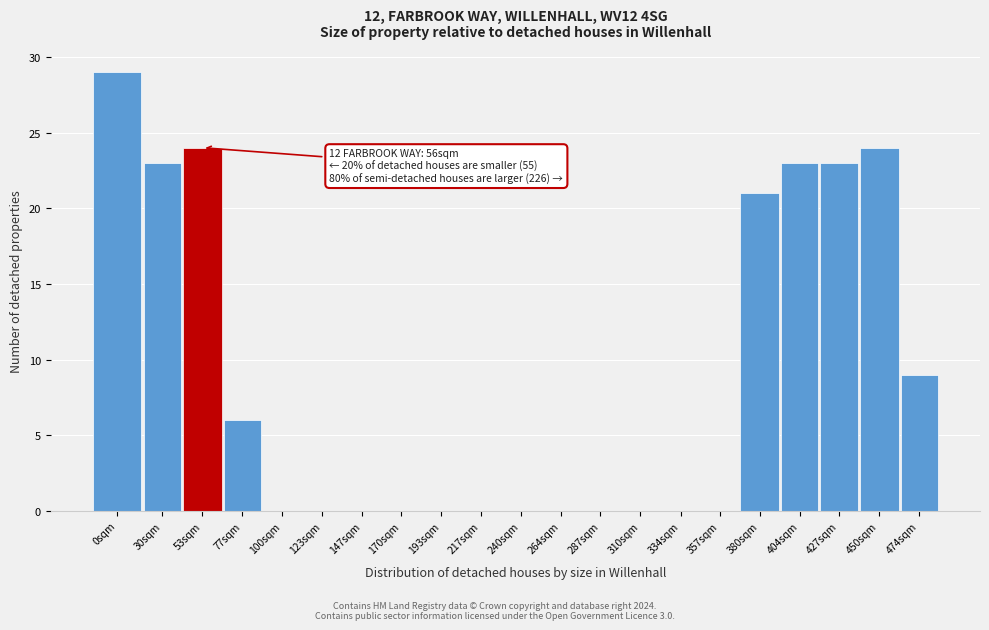

Reading left to right, transcribe all the data shown in this chart.

0sqm=29	30sqm=23	53sqm=24	77sqm=6	100sqm=0	123sqm=0	147sqm=0	170sqm=0	193sqm=0	217sqm=0	240sqm=0	264sqm=0	287sqm=0	310sqm=0	334sqm=0	357sqm=0	380sqm=21	404sqm=23	427sqm=23	450sqm=24	474sqm=9